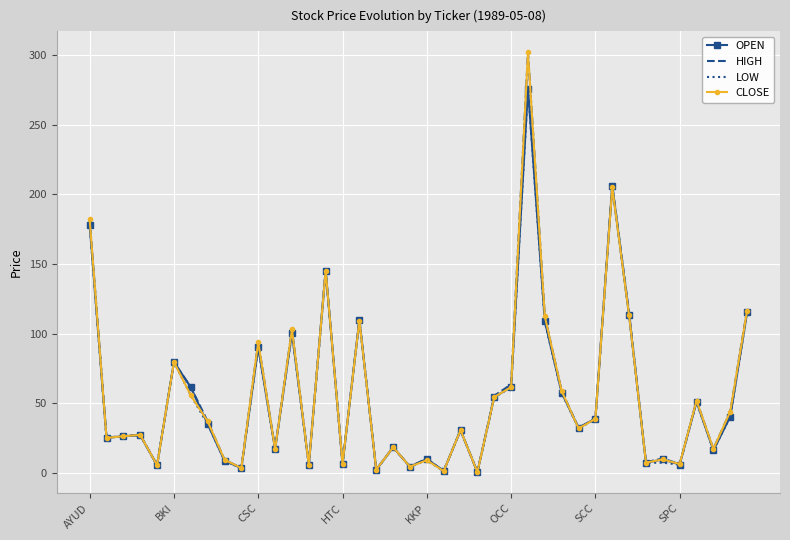

What is the maximum value for LOW?

276.0